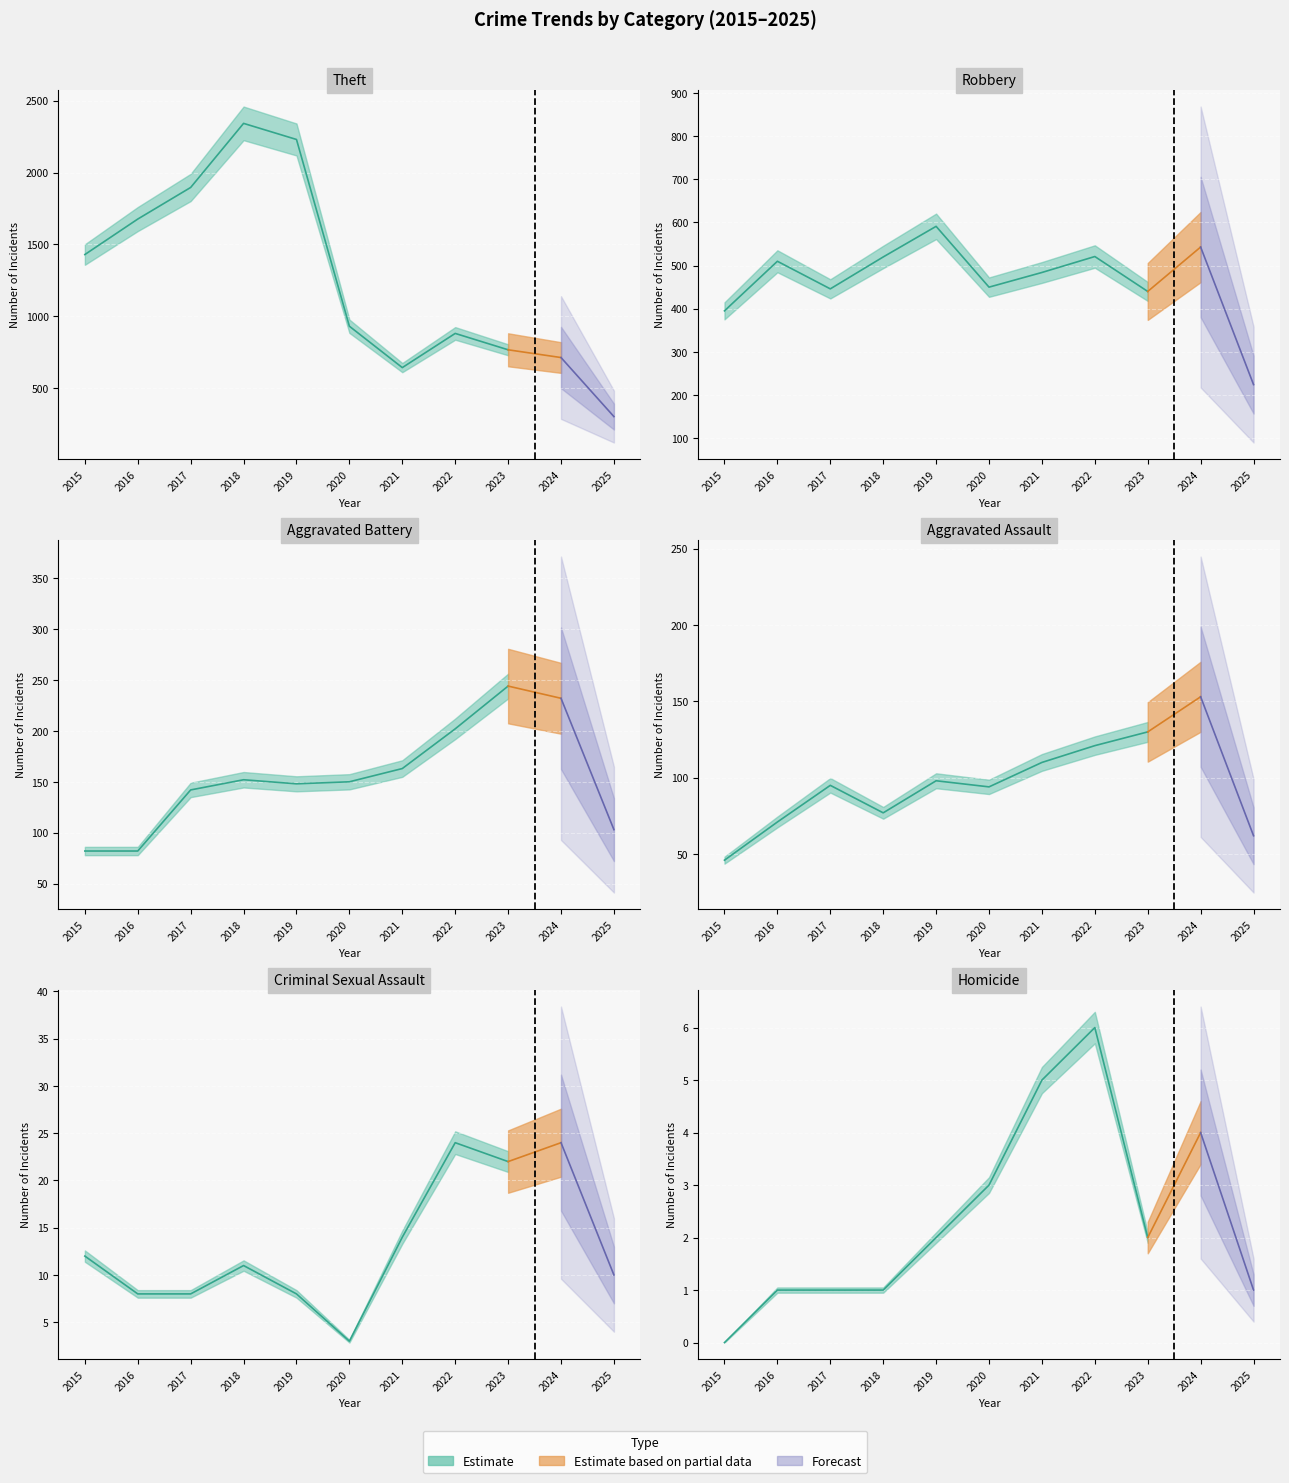

Which category has the highest value in the Criminal Sexual Assault series?

2022